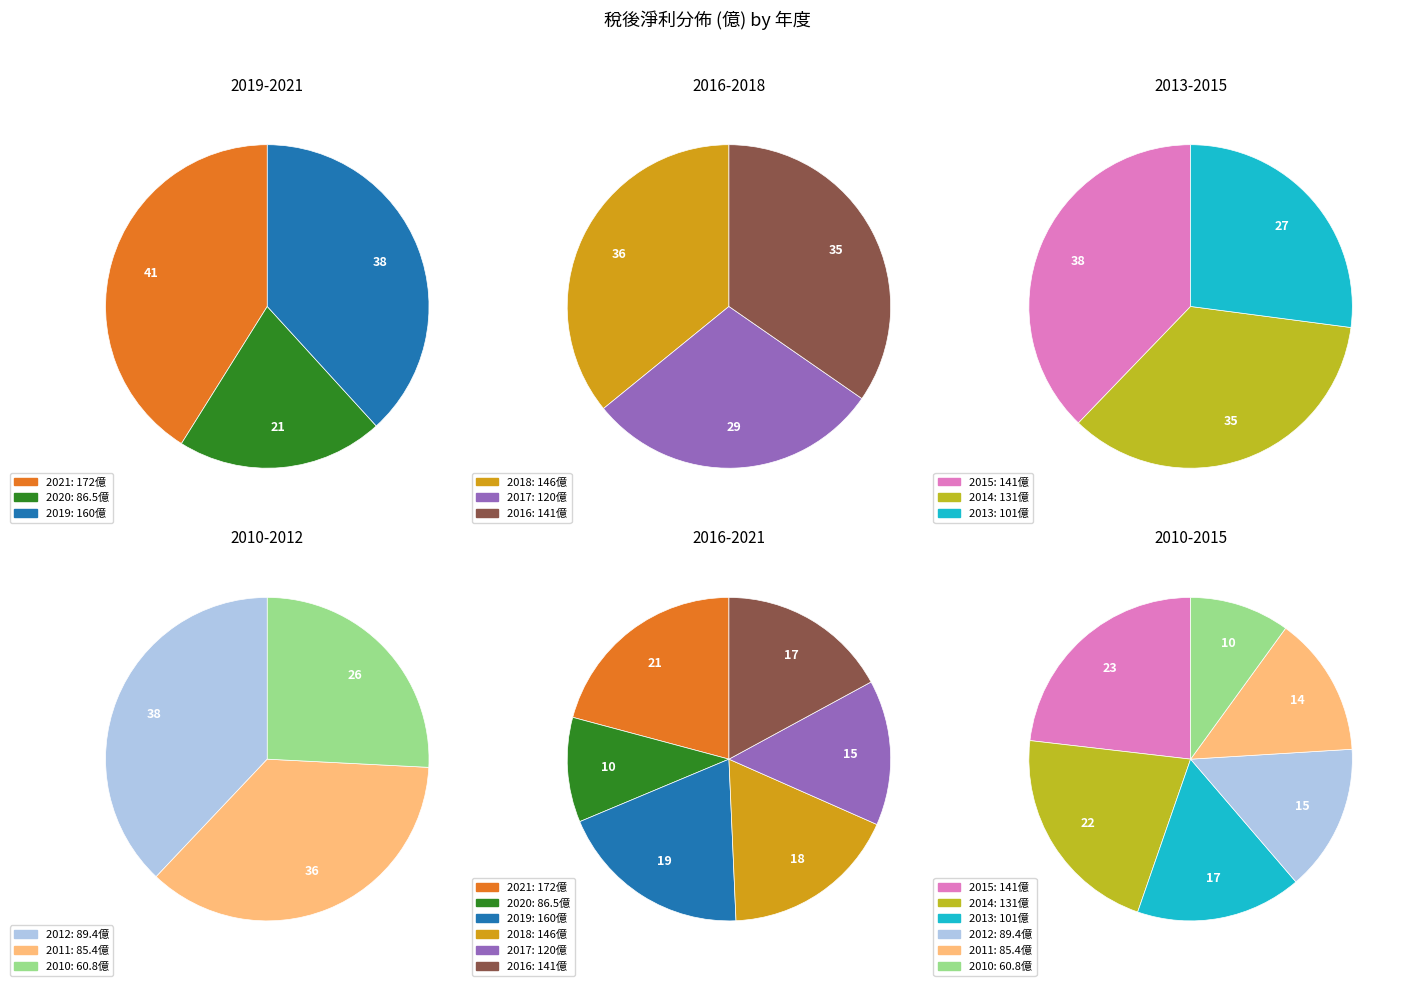

True or false: 2010 accounts for 4% of the total.

True